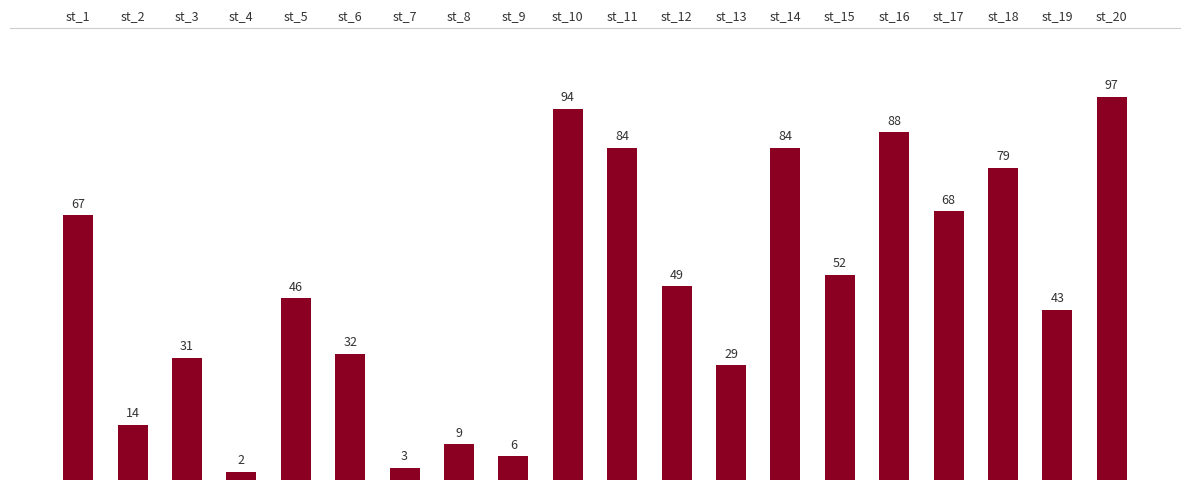

What is the greatest value displayed?

97